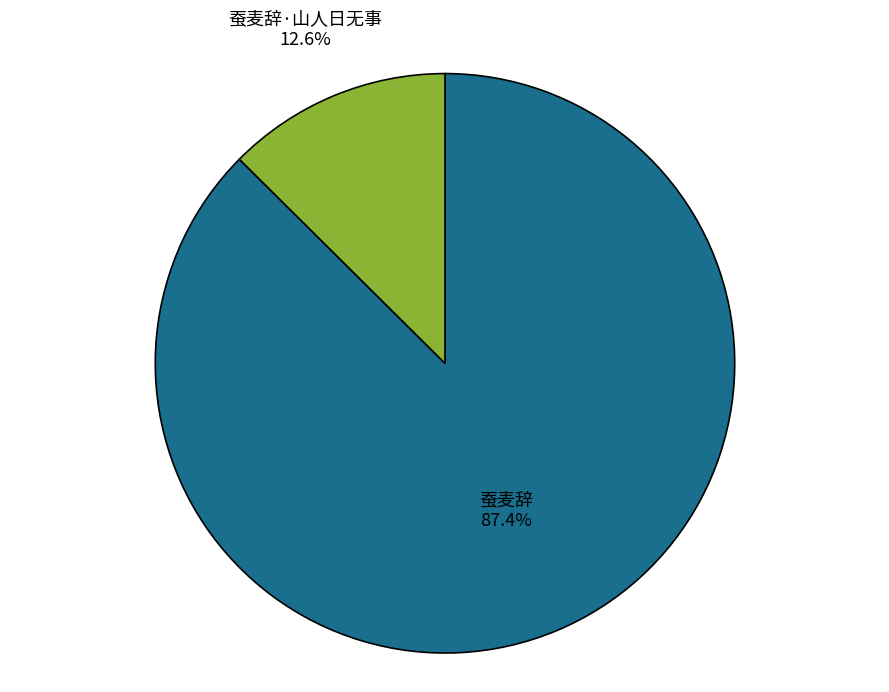

Is there a majority slice in this chart?

Yes